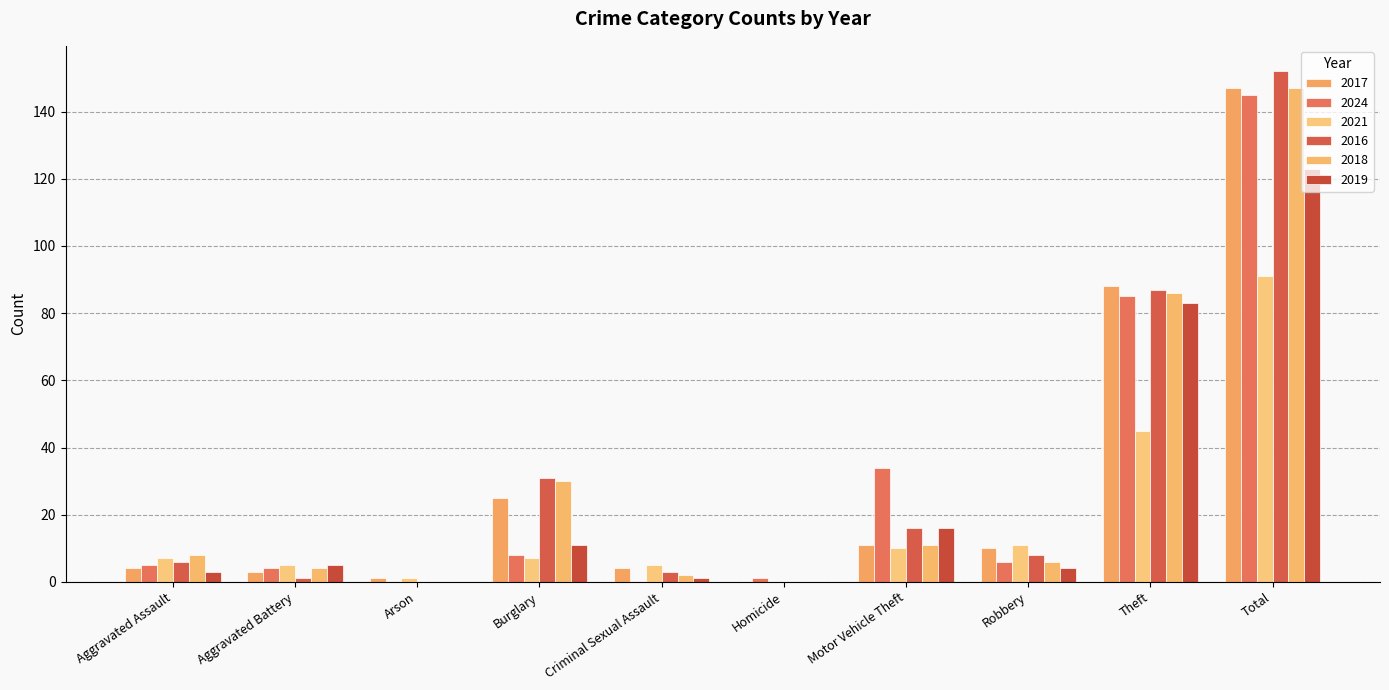

Reading left to right, list all the values displayed in this chart.

2017: 4	3	1	25	4	0	11	10	88	147
2024: 5	4	0	8	0	1	34	6	85	145
2021: 7	5	1	7	5	0	10	11	45	91
2016: 6	1	0	31	3	0	16	8	87	152
2018: 8	4	0	30	2	0	11	6	86	147
2019: 3	5	0	11	1	0	16	4	83	123